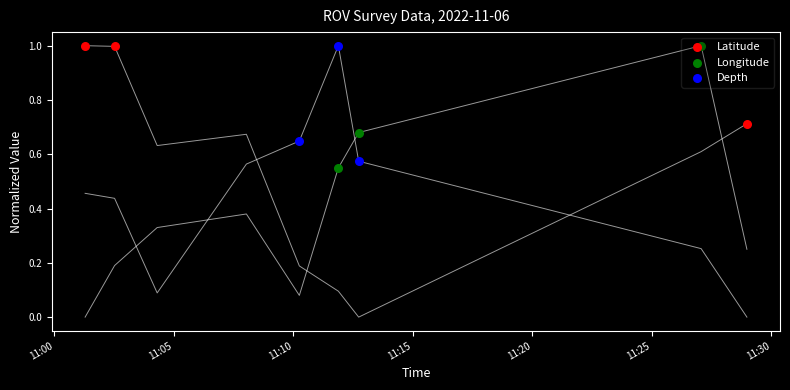

Which series has the largest total across all categories?

Latitude